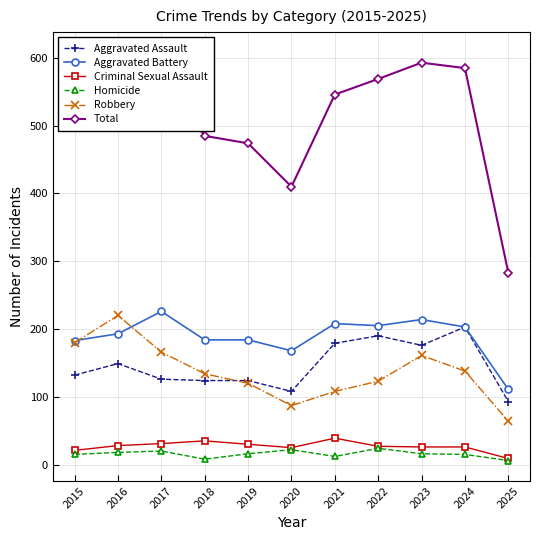

What is the difference between the maximum and minimum values in the Aggravated Assault series?

110